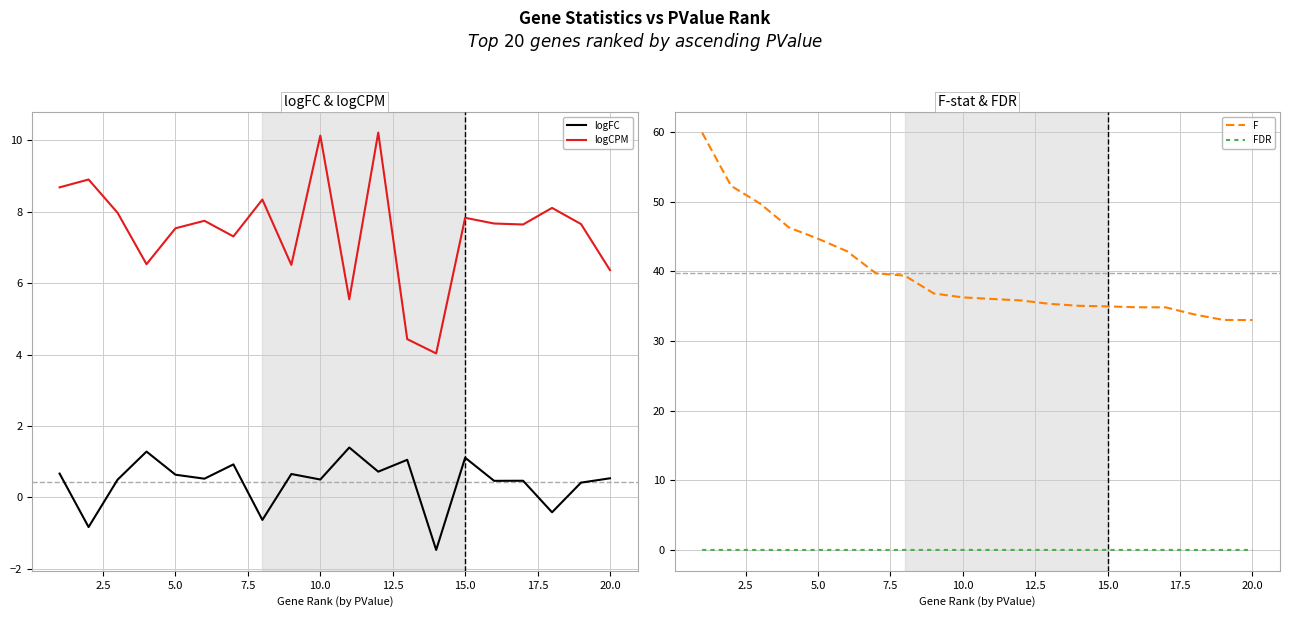

How many values in the logFC series are below 0?

4